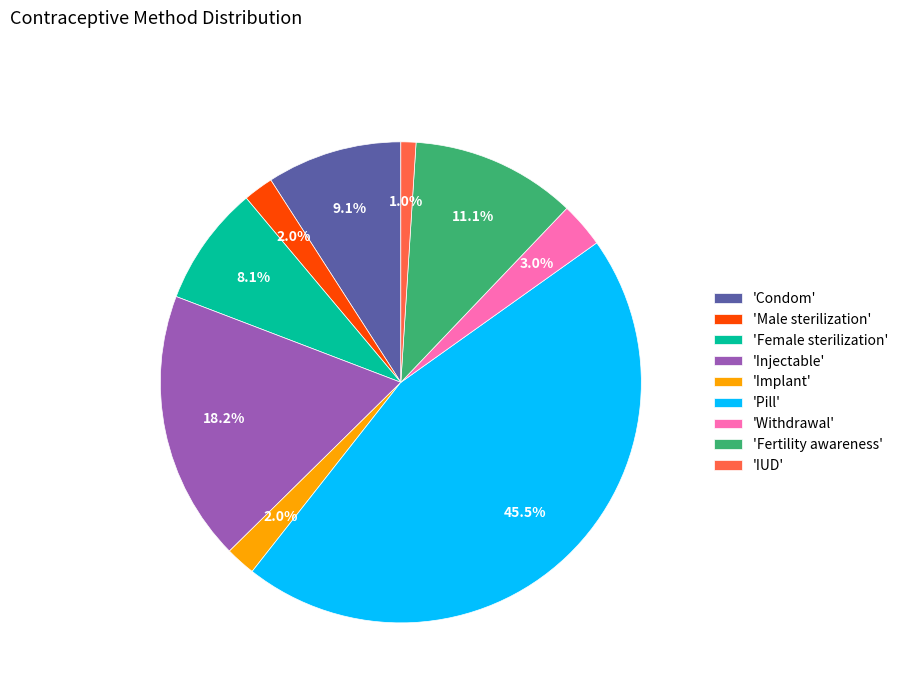

Does any single category account for the majority?

No